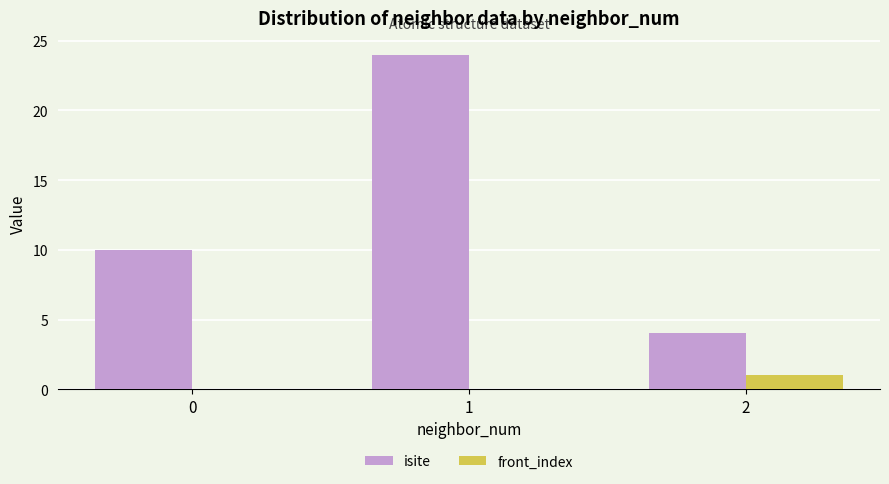

Between 0 and 2, which series saw the biggest shift?

isite